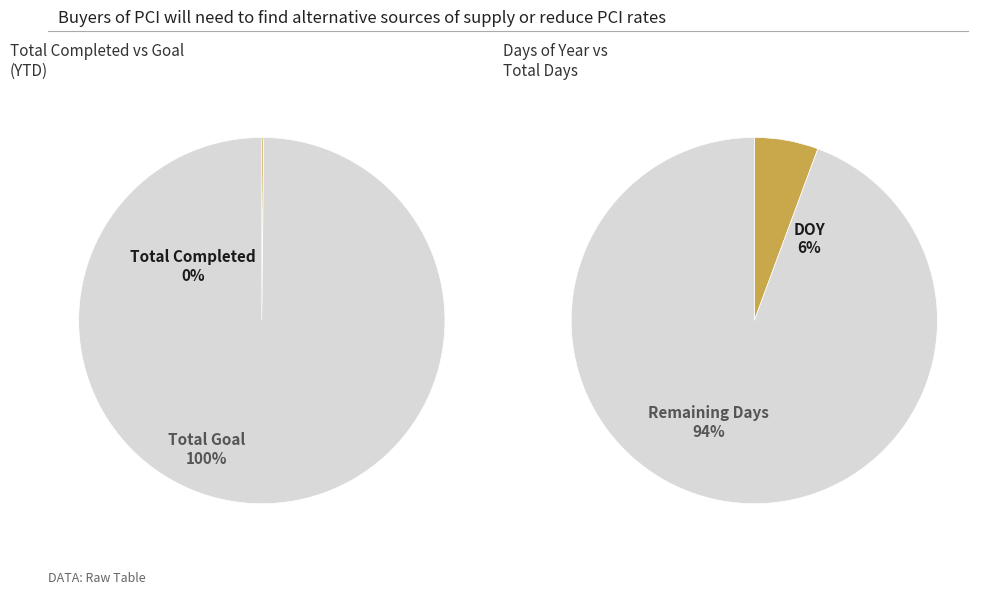

What percentage is the 1 slice, to the nearest percent?

94%